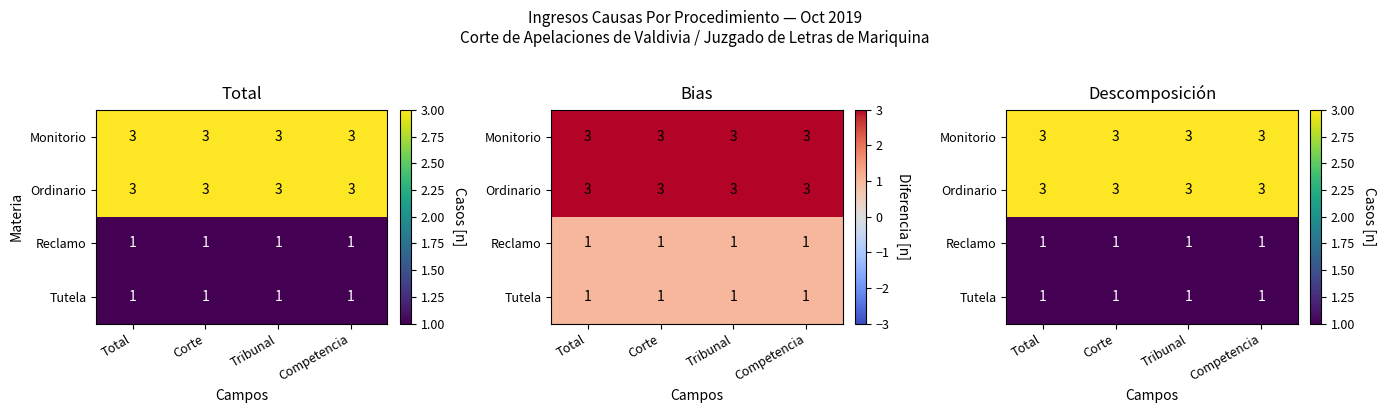

The value of Reclamo at Competencia is 1. True or false?

True